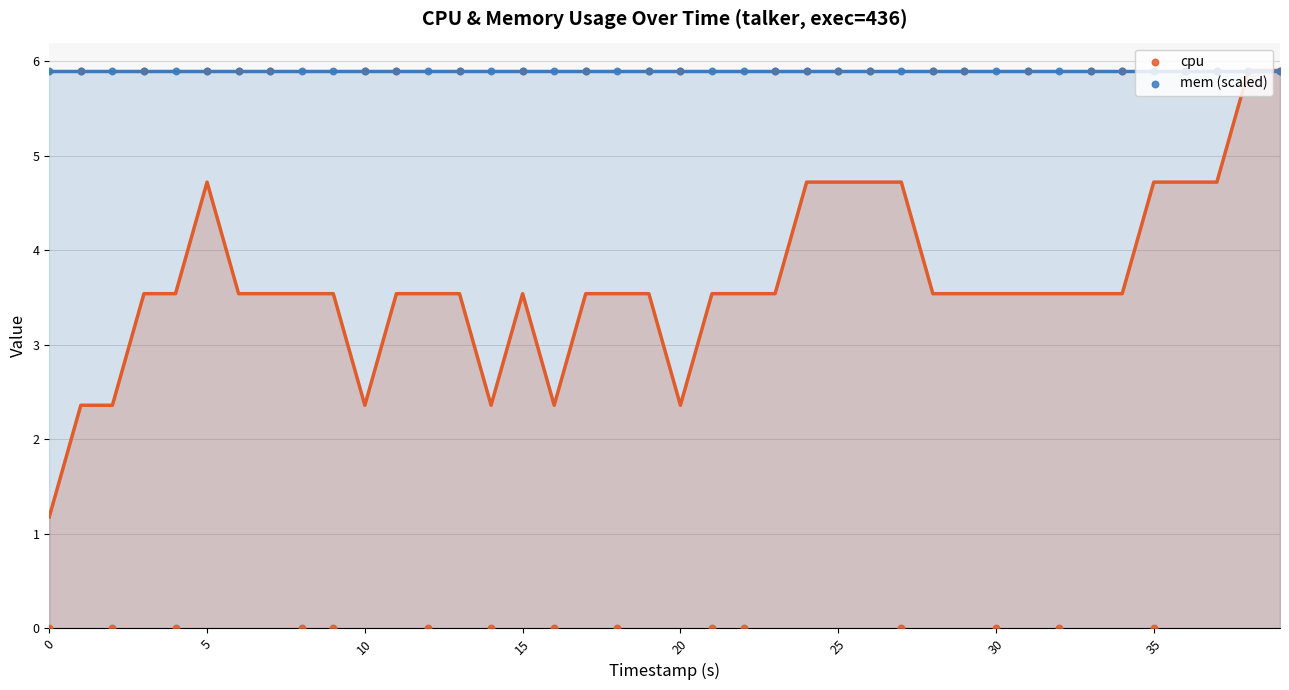

Is the value of cpu at 11 greater than the value of mem (scaled) at 5?

No